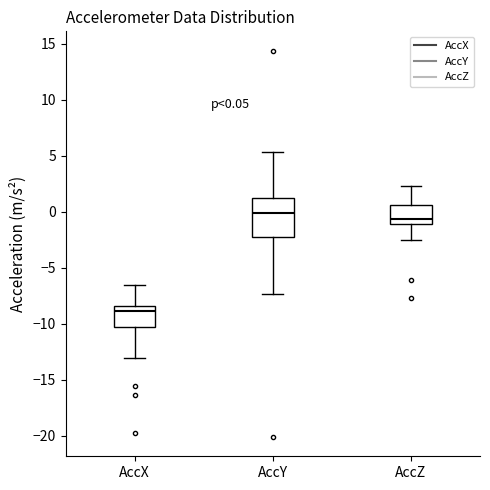

Which box is the tallest, from its lower edge to its upper edge?

AccY